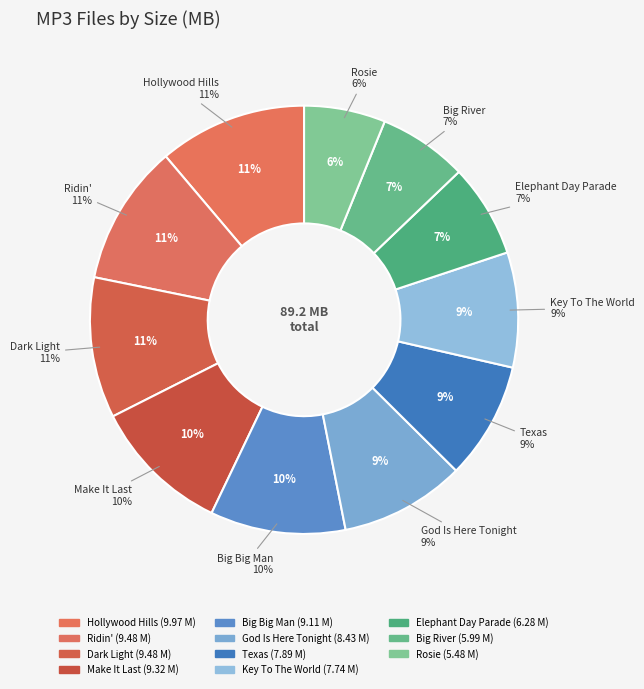

To the nearest percent, what is the difference between the largest and smallest slice percentages?

5%